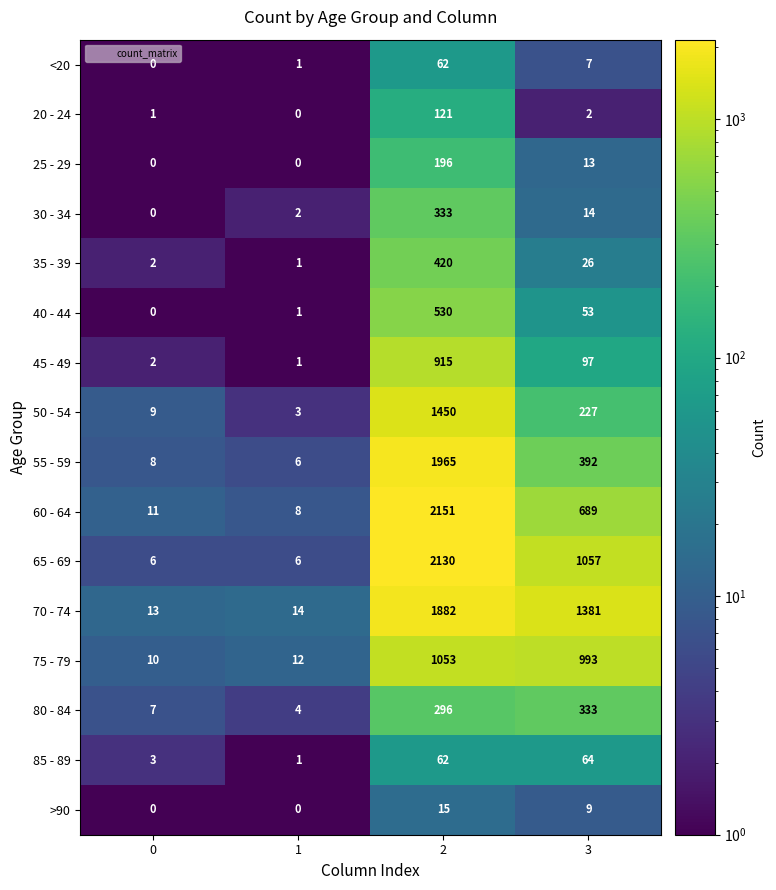

Is the value of 75 - 79 at 1 greater than the value of 45 - 49 at 2?

No